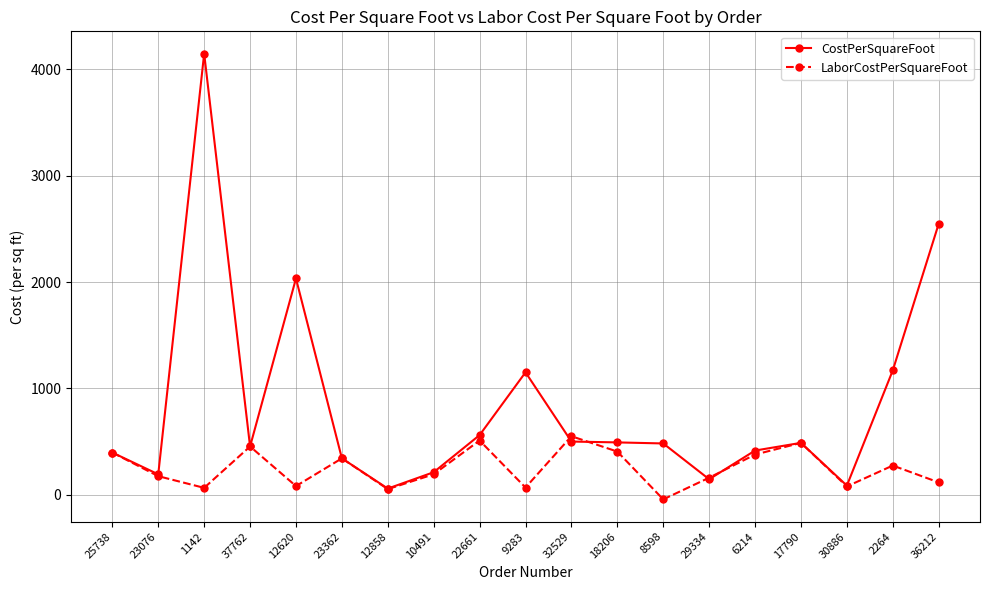

List the series in order of their overall mean, highest first.

CostPerSquareFoot, LaborCostPerSquareFoot